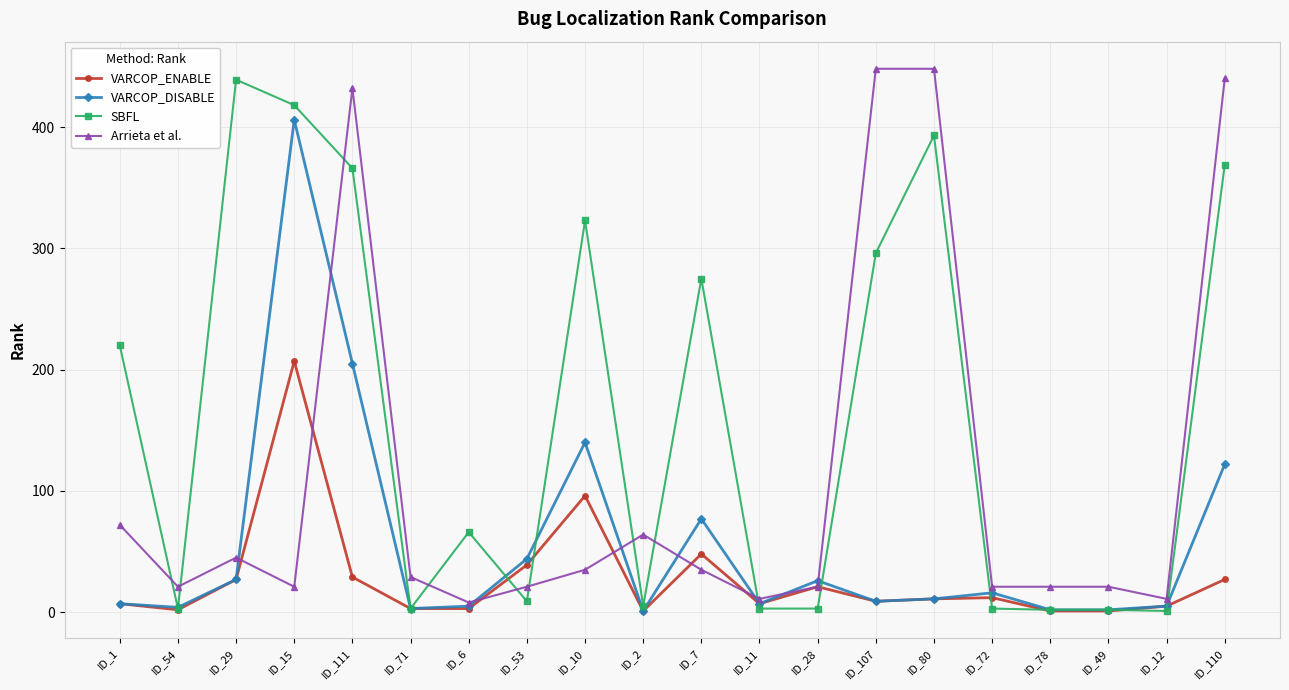

What is the lowest value of the VARCOP_ENABLE series?

1